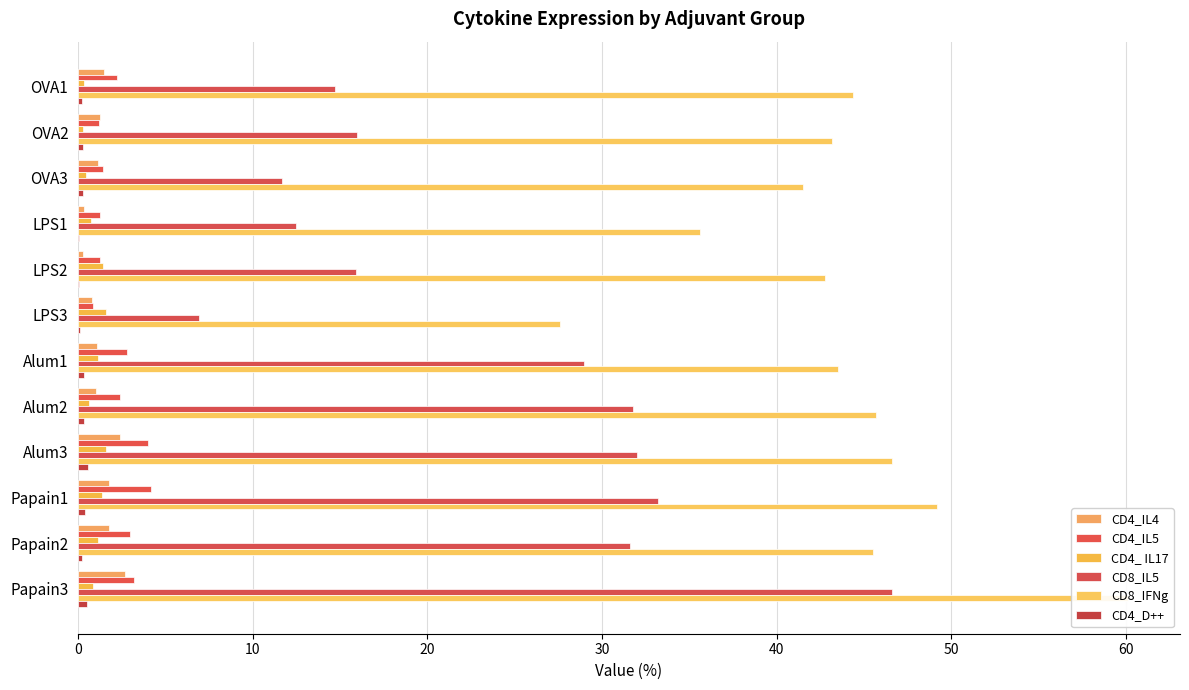

What is the label of the 7th bar from the right?

LPS3